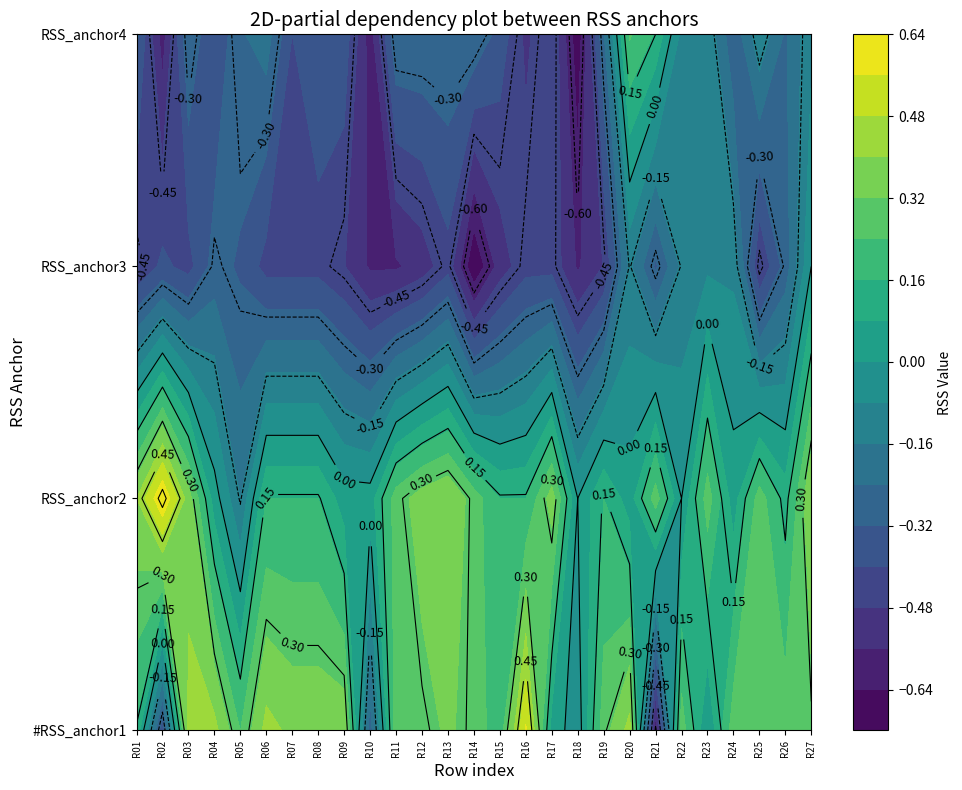

Where does the RSS_anchor4 series first go above 0?

19